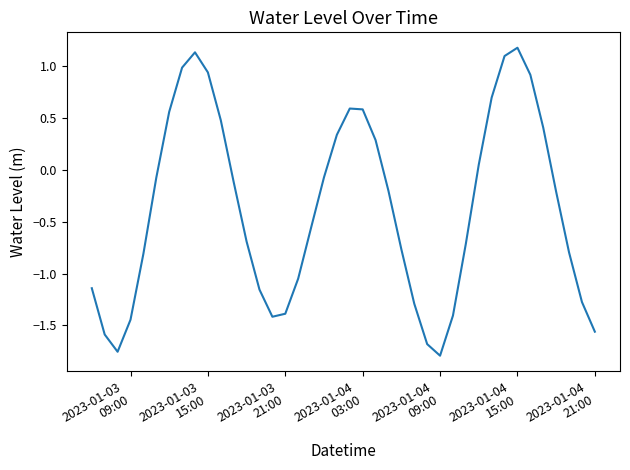

What is the maximum value shown in the chart?

1.2